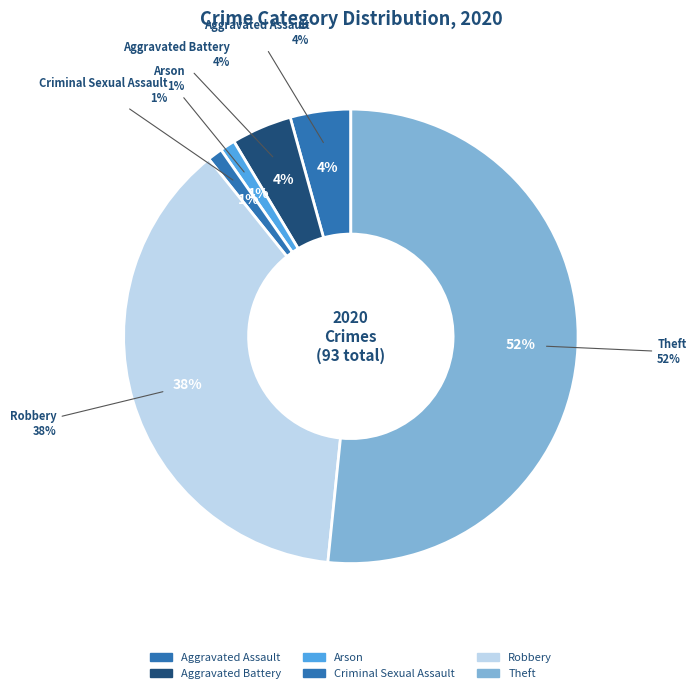

To the nearest percent, what is the difference between the Criminal Sexual Assault and Theft slice percentages?

51%